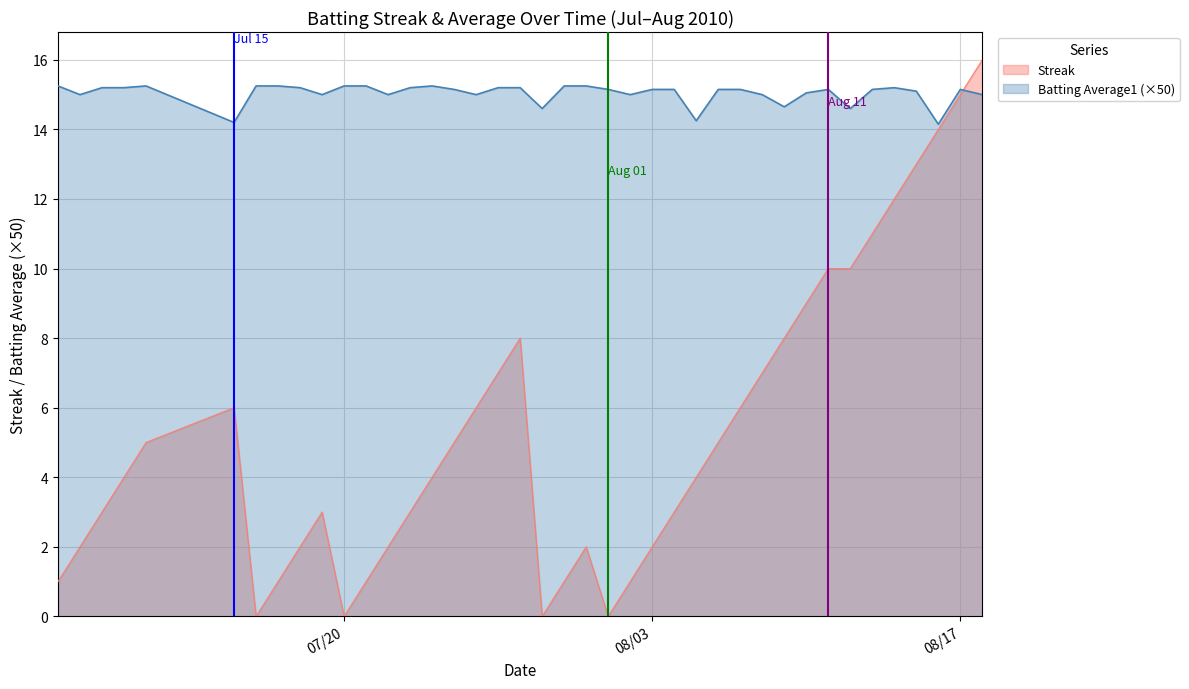

In Streak, how many points are higher than both neighbors (excluding endpoints)?

4